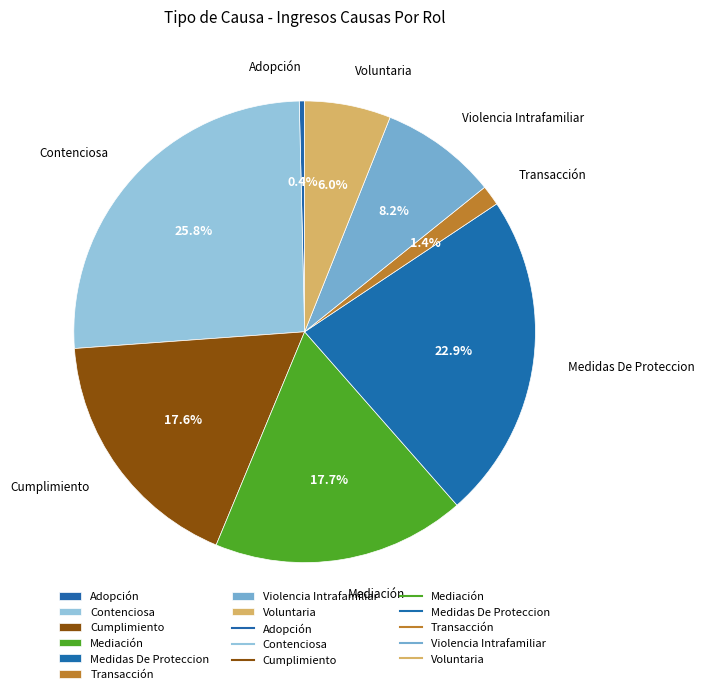

How many slices are in this pie chart?

8